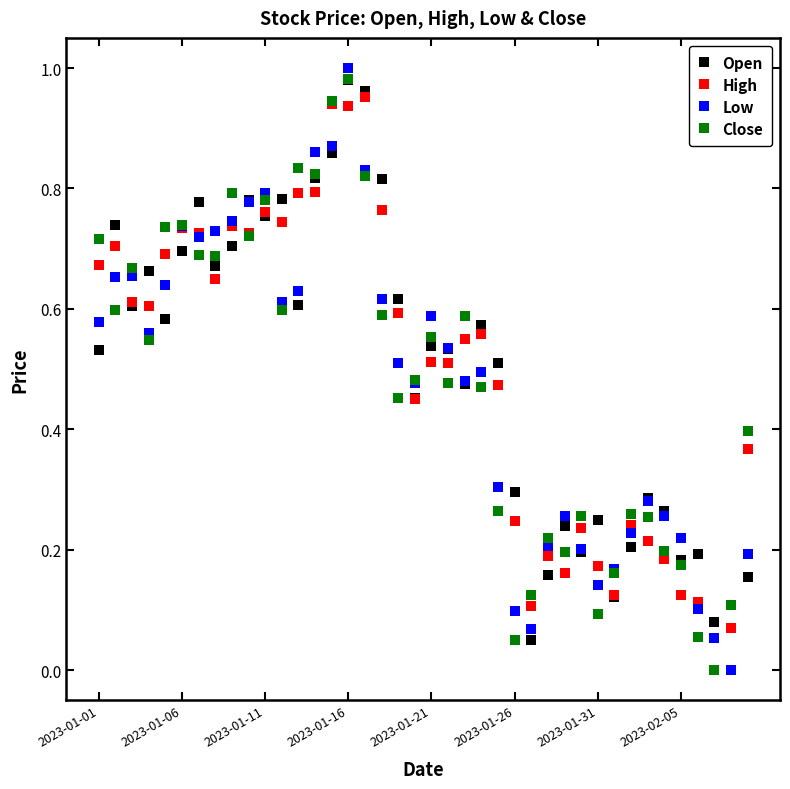

True or false: Low has more than 2 points higher than both neighbors.

True